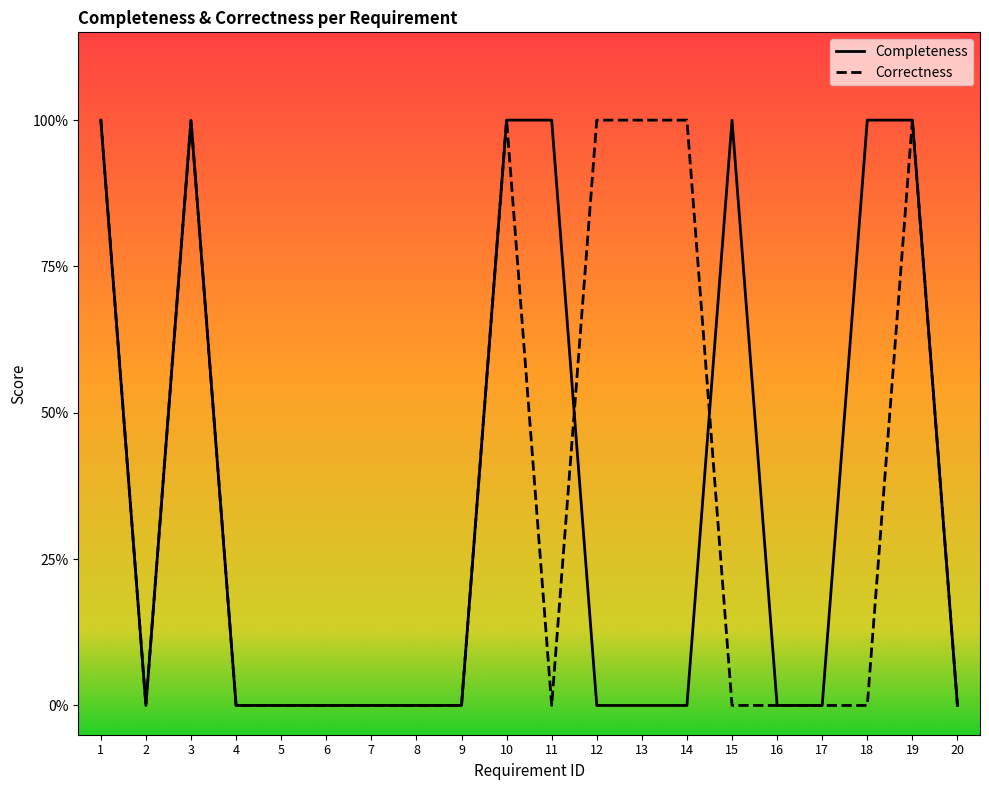

Which series has the largest total across all categories?

Completeness